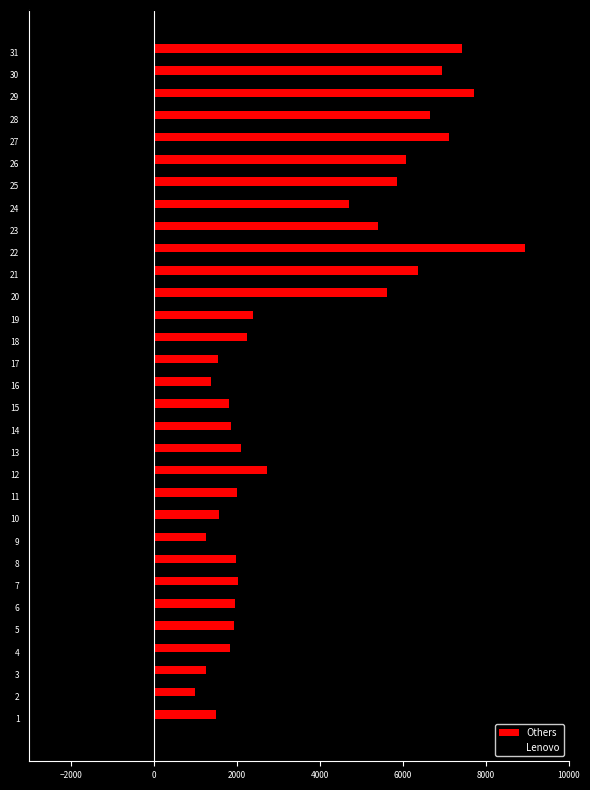

What is the total value across all series at 29?

5236